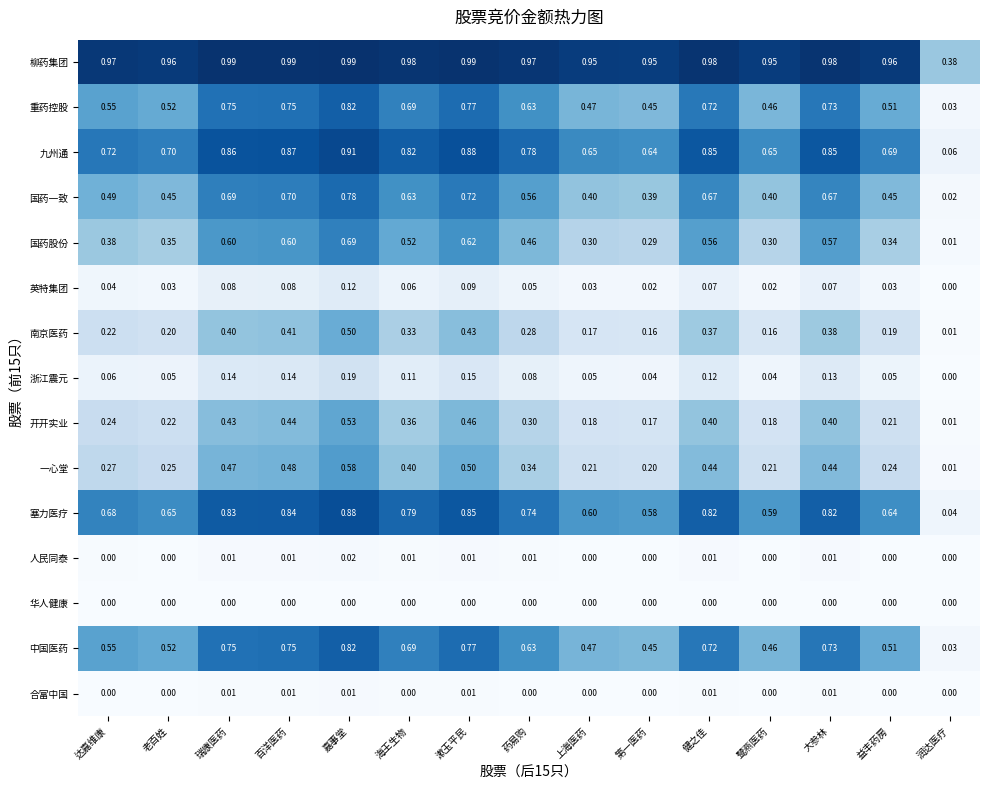

Which series has the largest range (max minus min)?

九州通